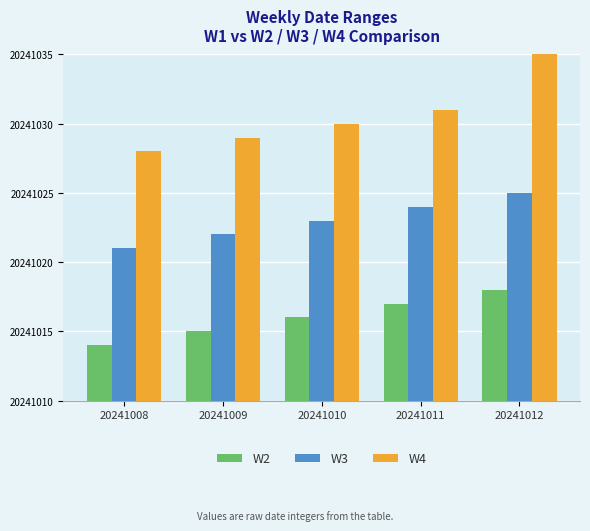

What is the difference between the second highest and second lowest values in the W3 series?

2